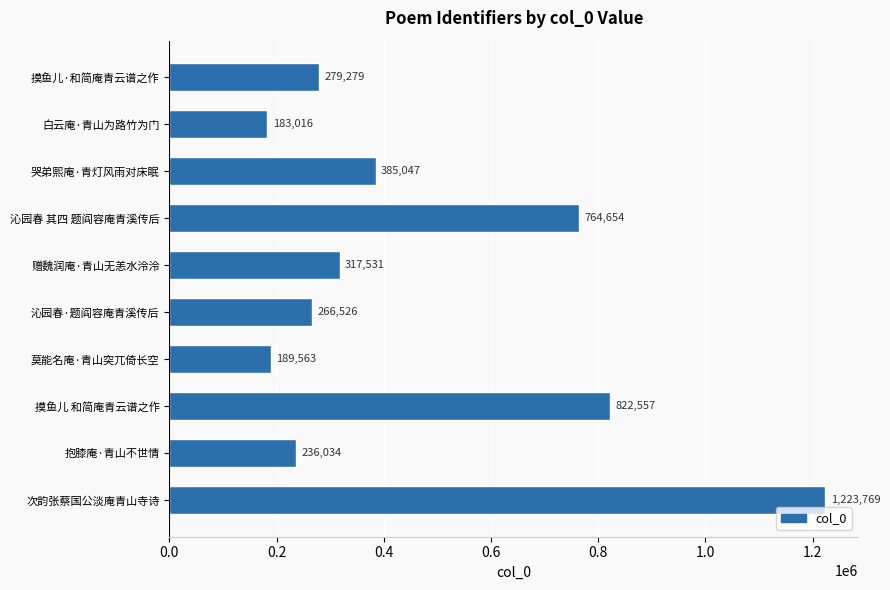

Reading top to bottom, extract all data points from this chart.

摸鱼儿·和简庵青云谱之作=279279	白云庵·青山为路竹为门=183016	哭弟熙庵·青灯风雨对床眠=385047	沁园春 其四 题阎容庵青溪传后=764654	赠魏润庵·青山无恙水泠泠=317531	沁园春·题阎容庵青溪传后=266526	莫能名庵·青山突兀倚长空=189563	摸鱼儿 和简庵青云谱之作=822557	抱膝庵·青山不世情=236034	次韵张蔡国公淡庵青山寺诗=1223769